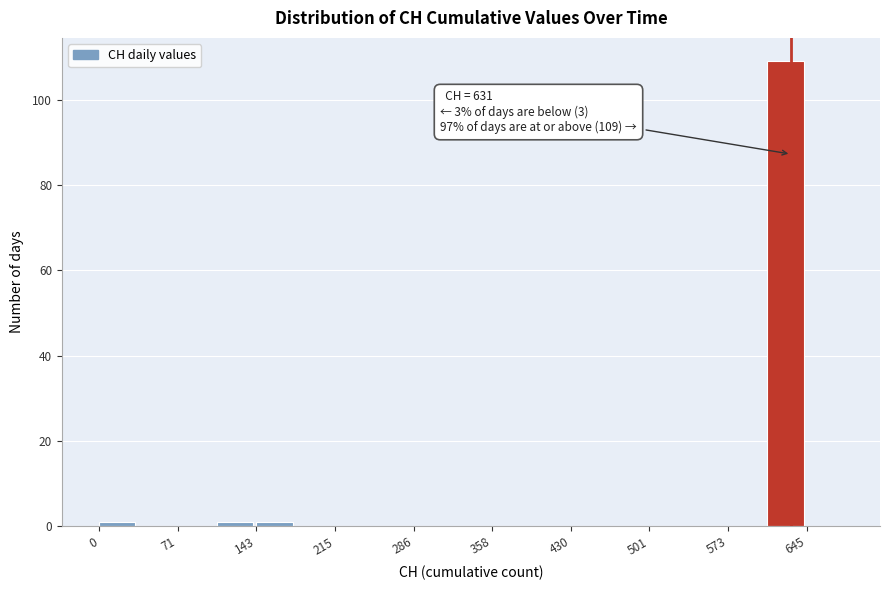

Around what value on the x-axis is the tallest bar? Give the approximate position of its centre, as read against the axis.

630